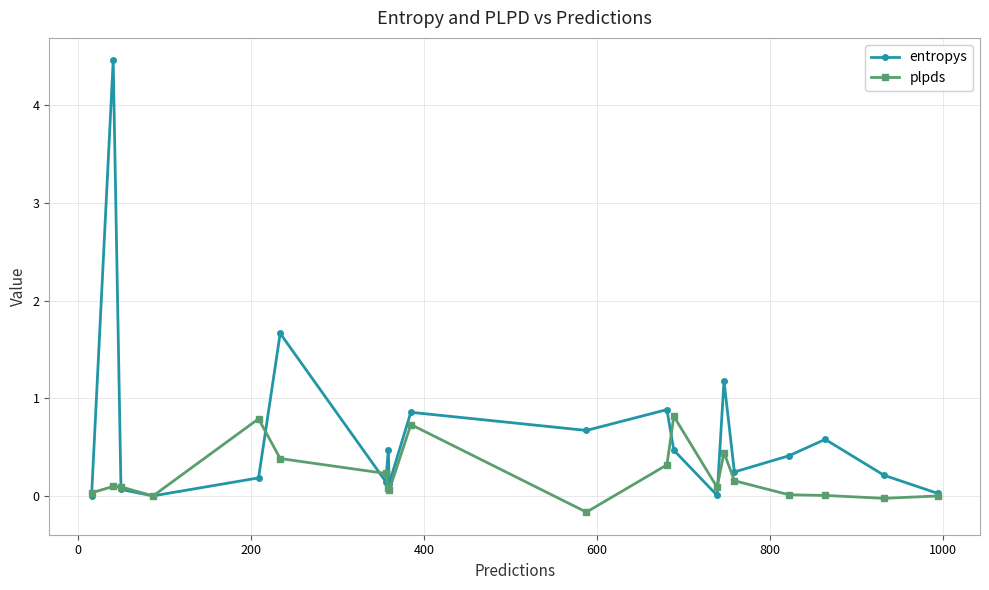

How many interior local peaks does the entropys series have?

7